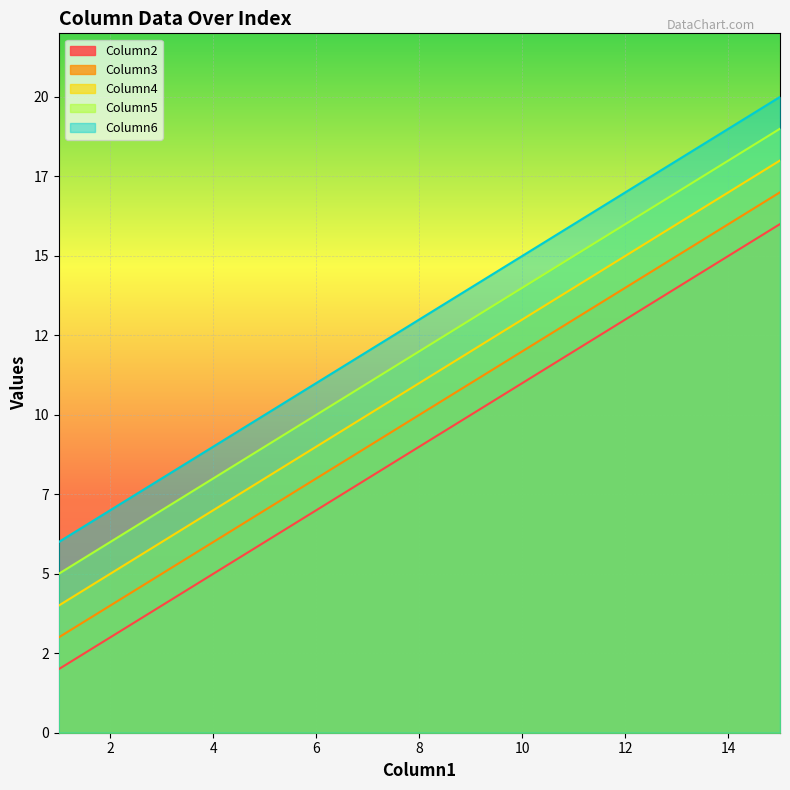

What is the value of the Column2 point at the 15th from the left?

16